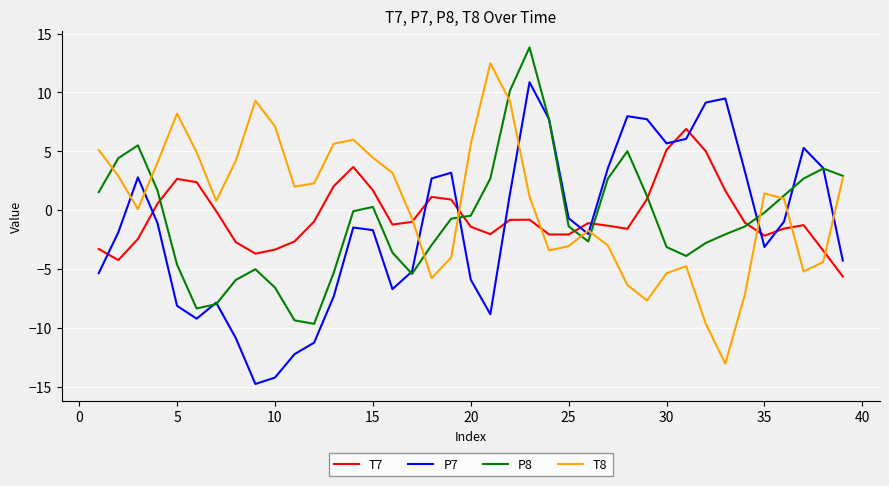

How many interior local peaks does the P8 series have?

6